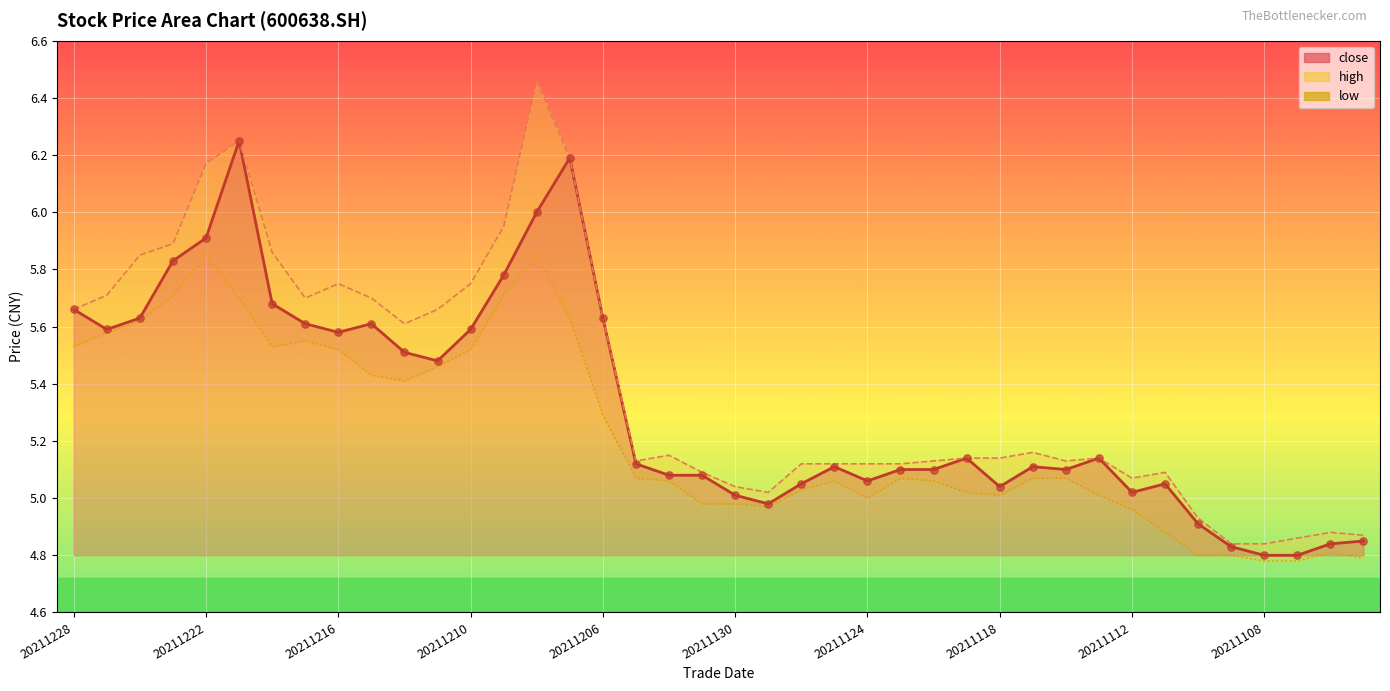

Which series reaches the maximum Y coordinate?

high_line